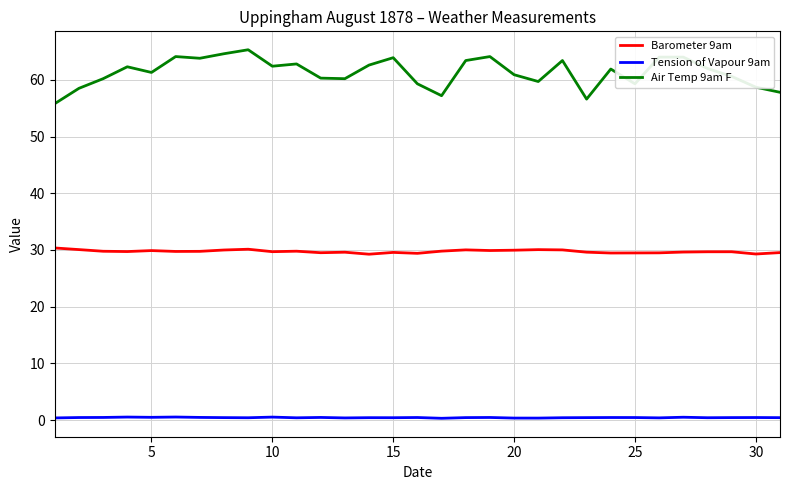

True or false: Air Temp 9am F and Barometer 9am cross at least once.

False